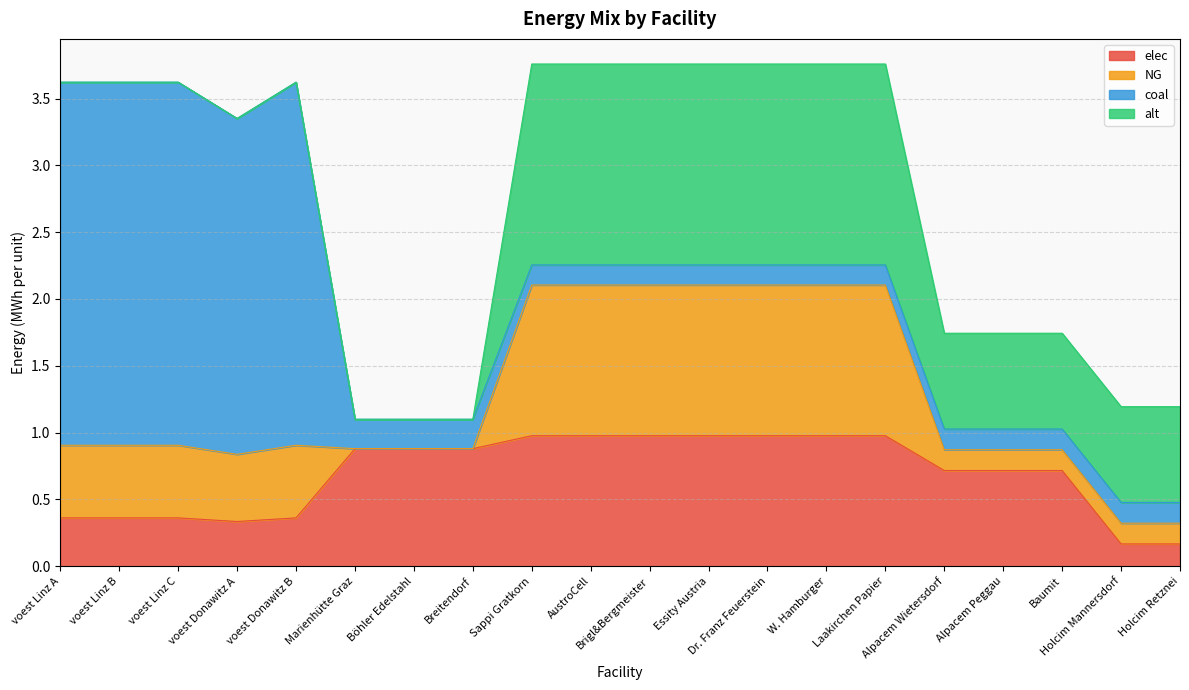

What is the average value of the elec series?

0.7